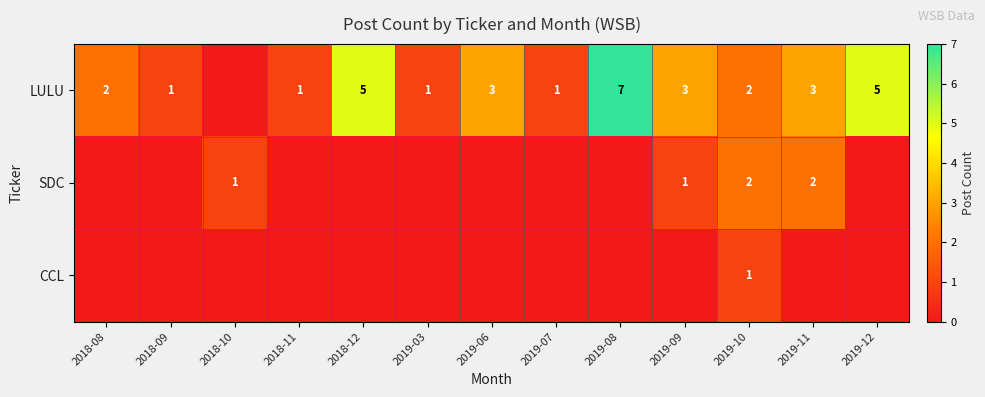

Between 2018-08 and 2019-09, which is larger?

2019-09